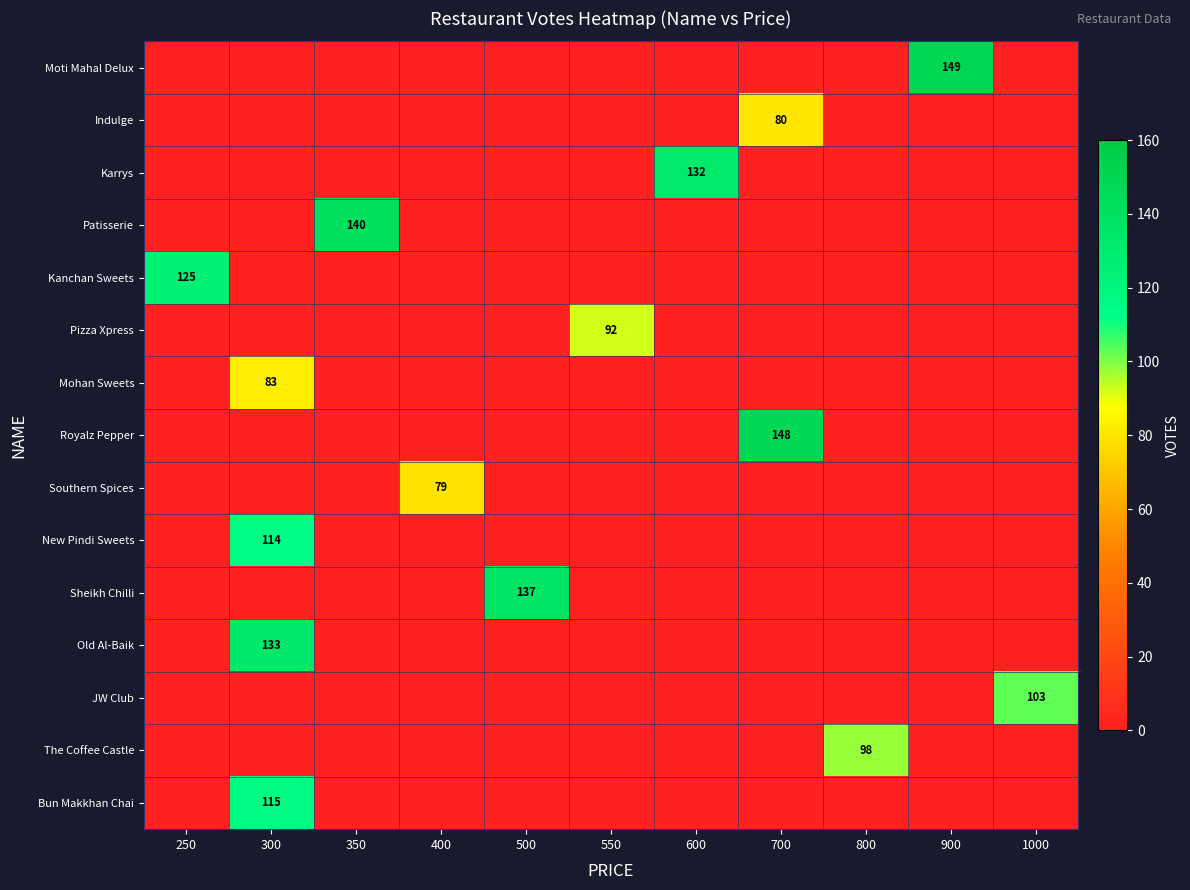

Which label corresponds to the smallest value in the chart?

250